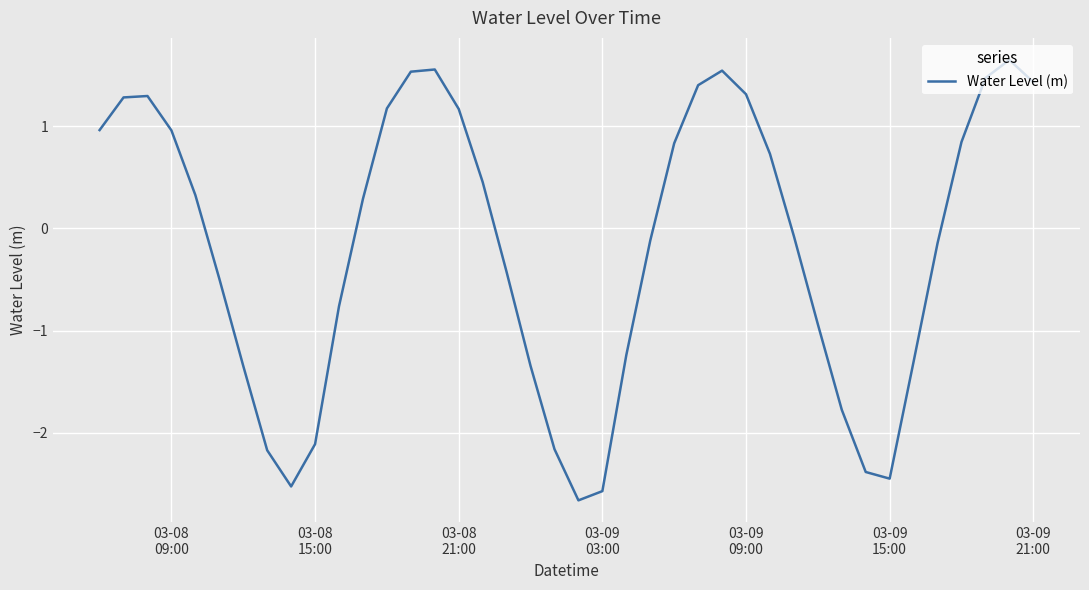

What is the minimum value shown in the chart?

-2.7